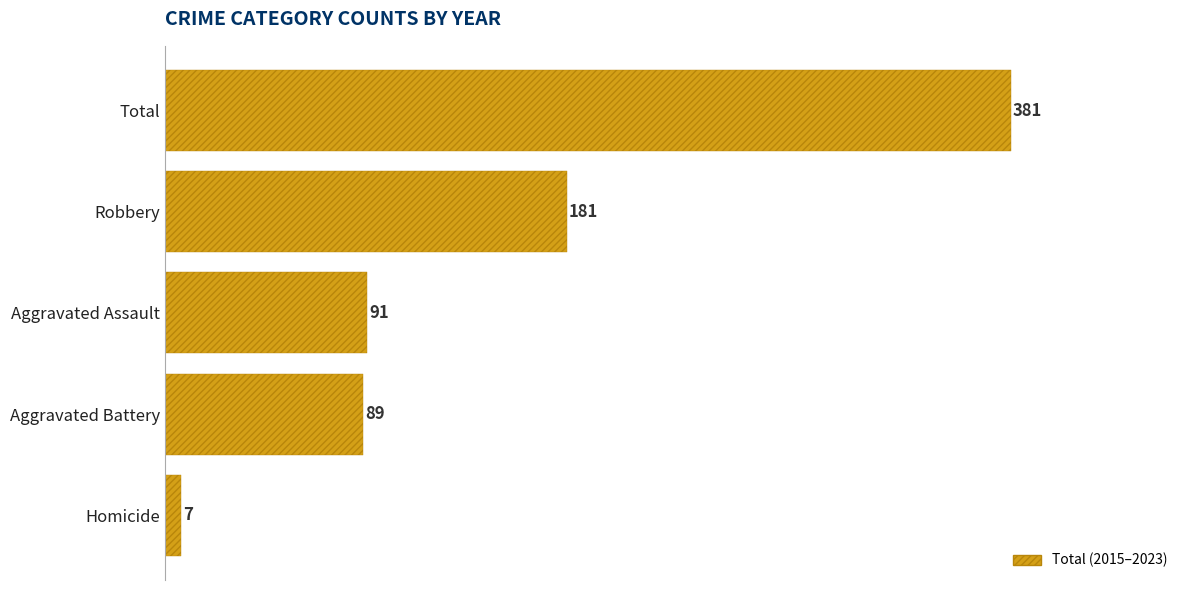

List the labels in order of value, smallest first.

Homicide, Aggravated Battery, Aggravated Assault, Robbery, Total